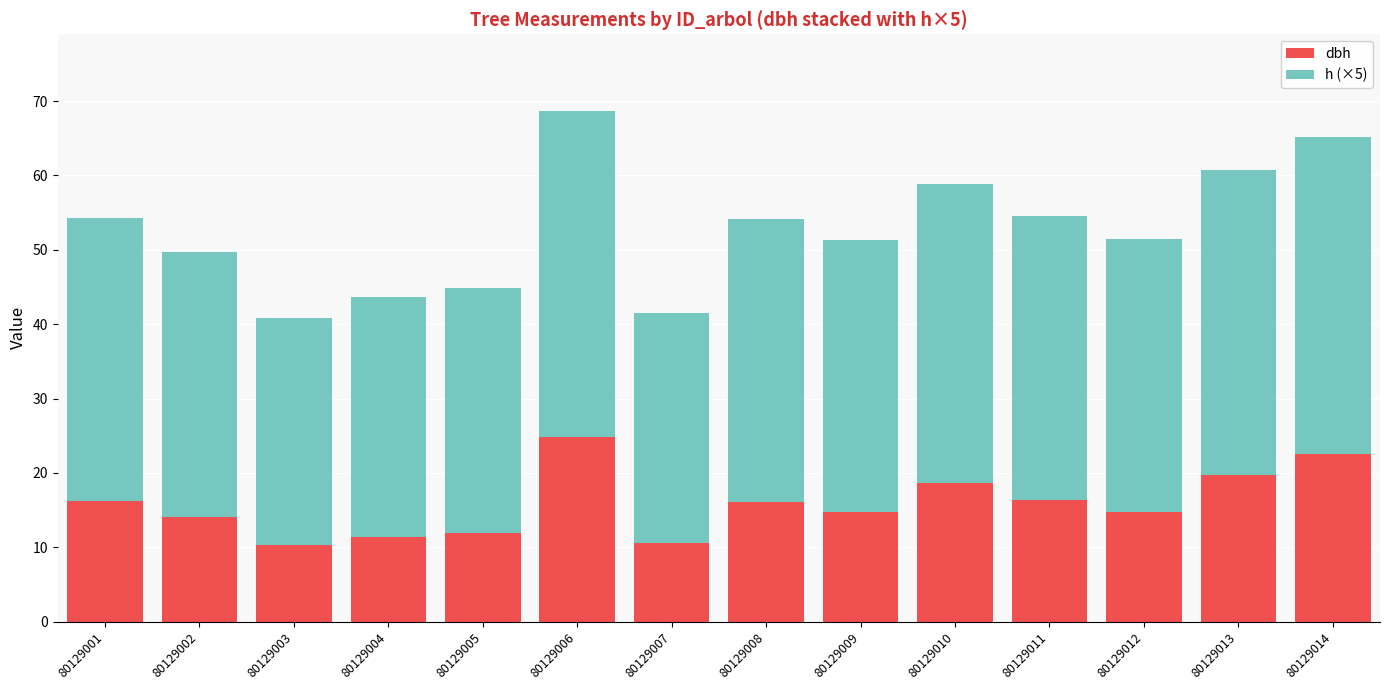

At which label does dbh reach its peak?

80129006